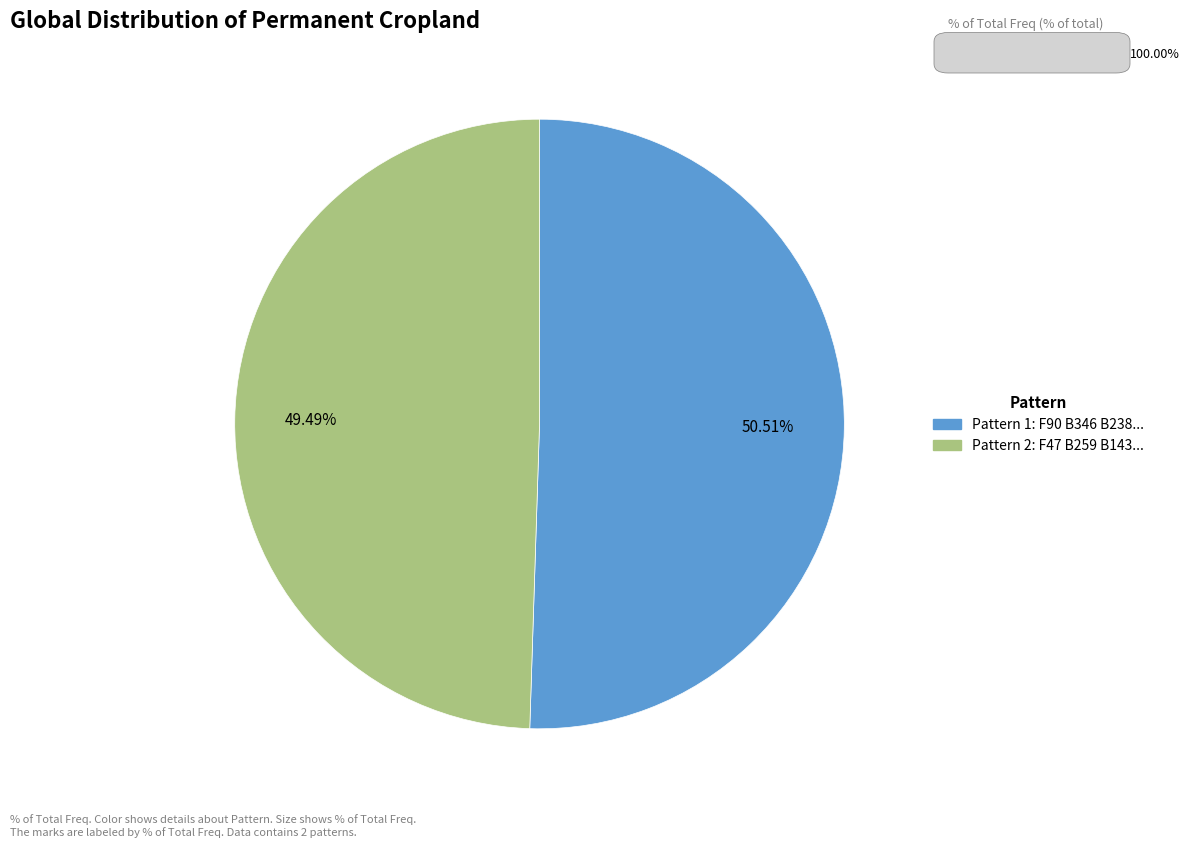

Is there any slice that represents more than half of the pie?

Yes